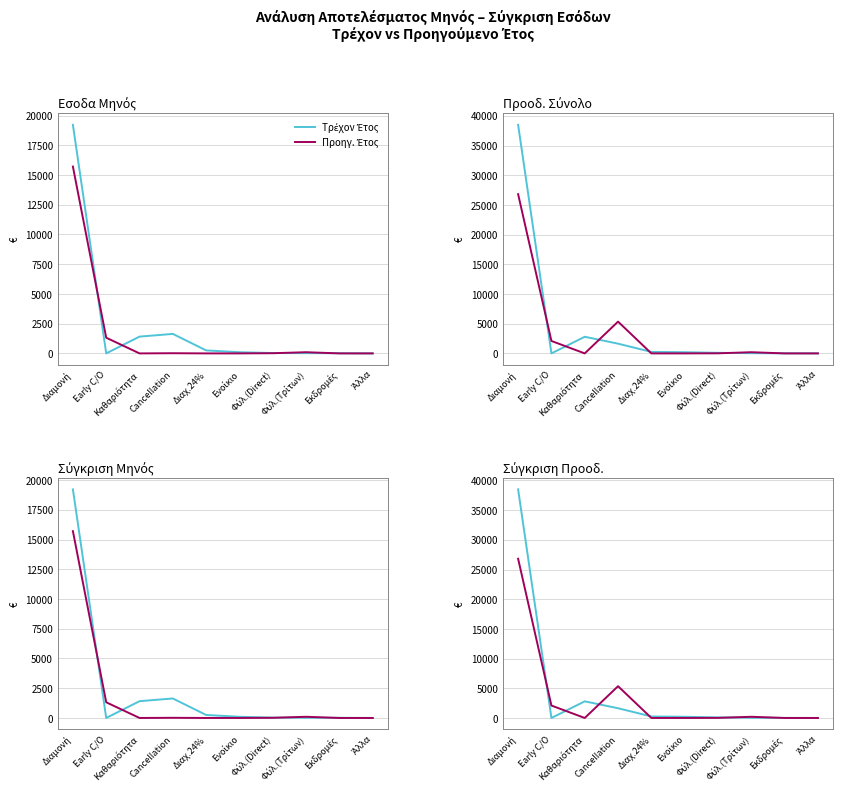

What is the label of the 8th point from the right?

Καθαριότητα